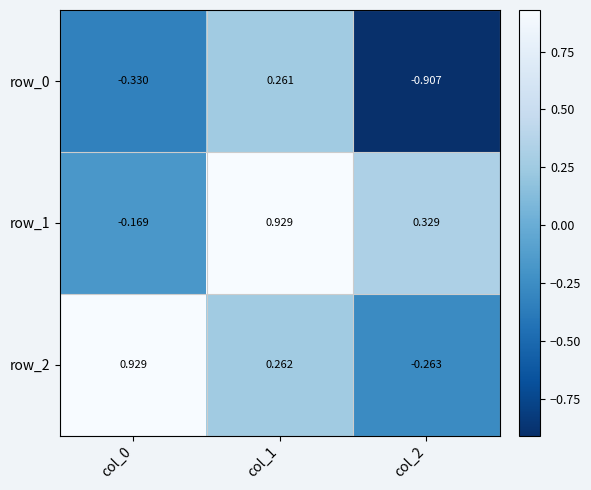

At which category is the sum across all series the highest?

col_1